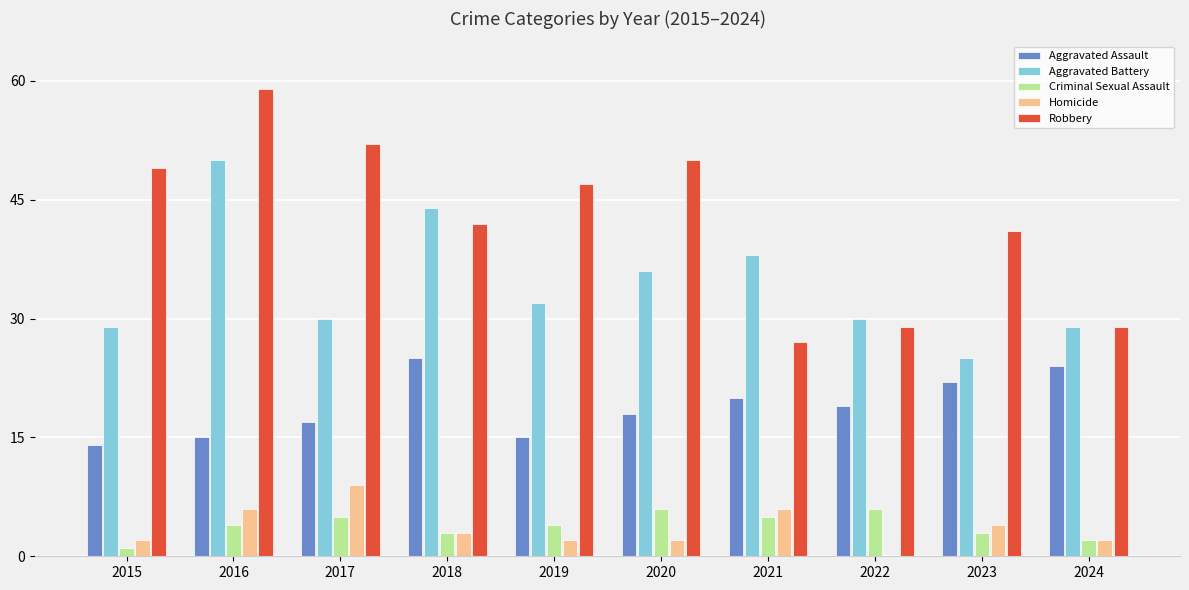

The Aggravated Battery series shows 19 at 2017. True or false?

False